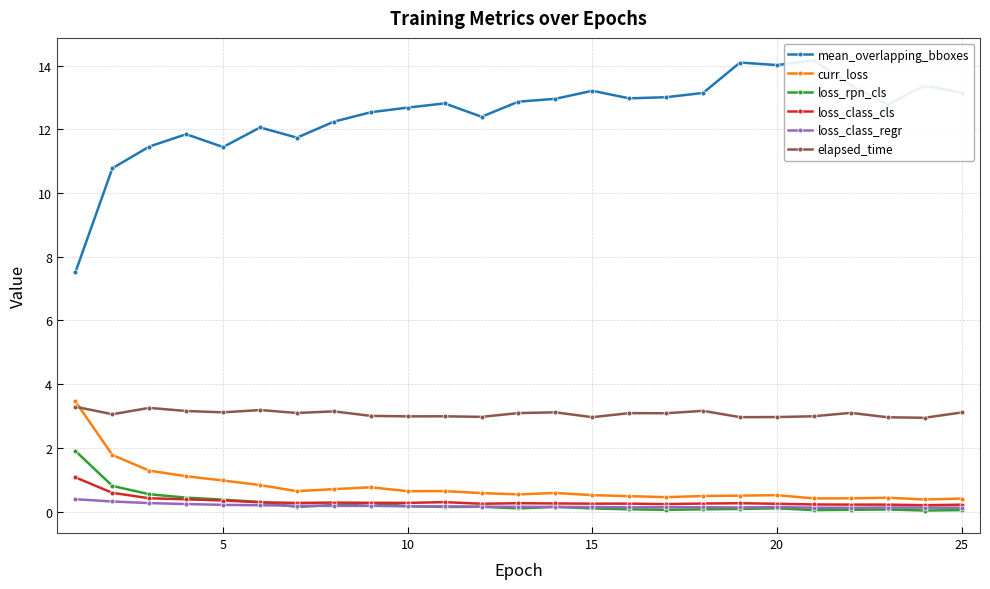

True or false: loss_class_regr and elapsed_time intersect in this chart.

False